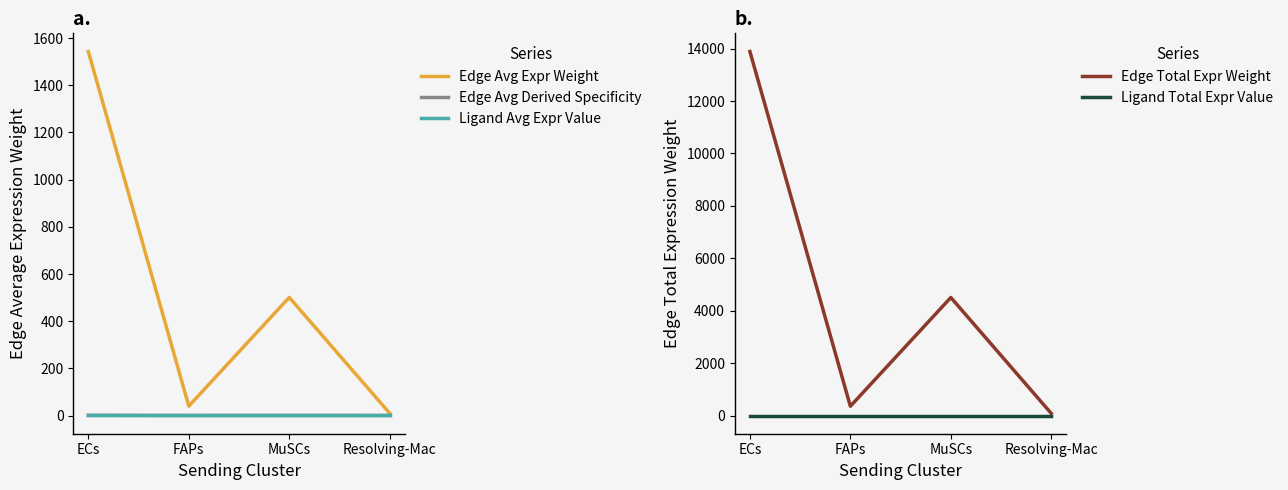

Reading left to right, what are all the values shown in this chart?

Edge Avg Expr Weight: 1543.2	40.0	500.8	9.3
Edge Avg Derived Specificity: 0.7	0.0	0.2	0.0
Ligand Avg Expr Value: 2.0	2.0	2.0	2.0
Edge Total Expr Weight: 13888.9	359.9	4507.5	84.1
Ligand Total Expr Value: 6.0	6.0	6.0	6.0